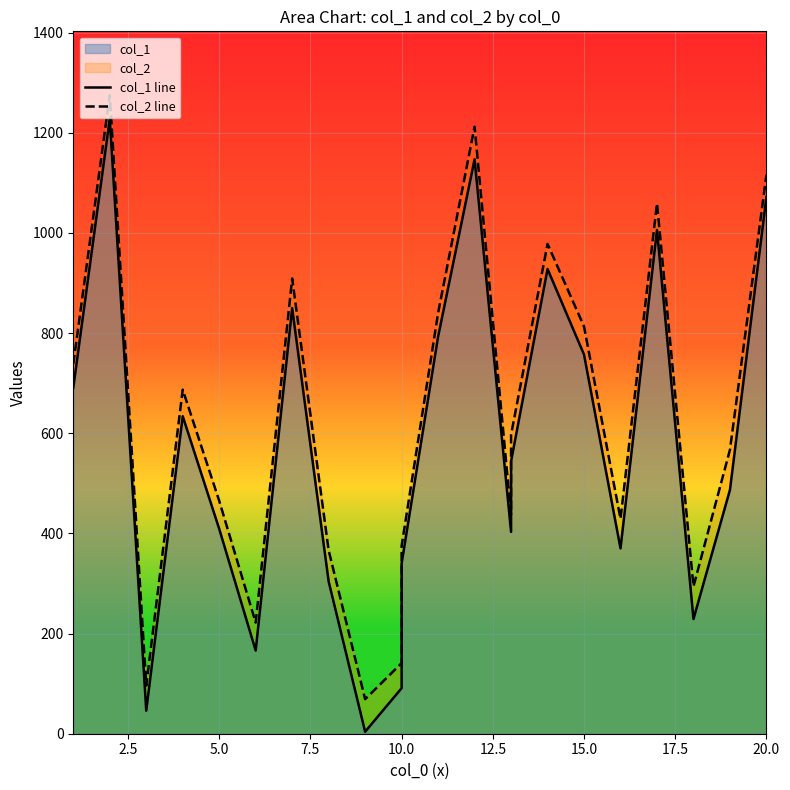

Which series has the largest range (max minus min)?

col_1 line